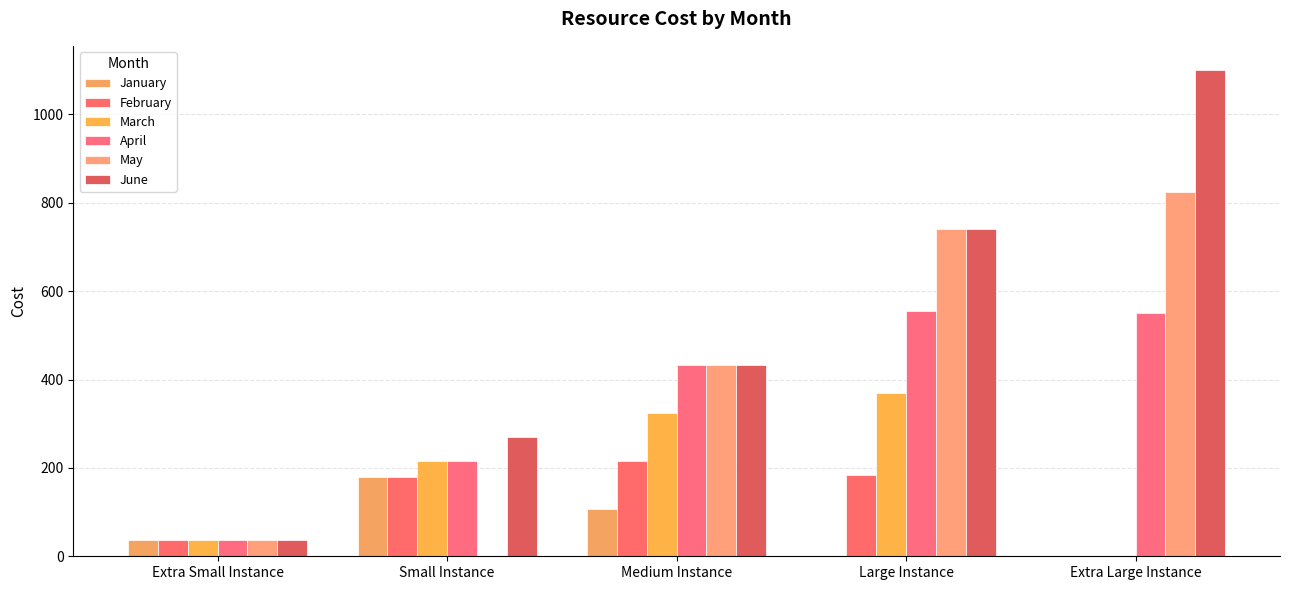

True or false: June has a value of 270 at Small Instance.

True